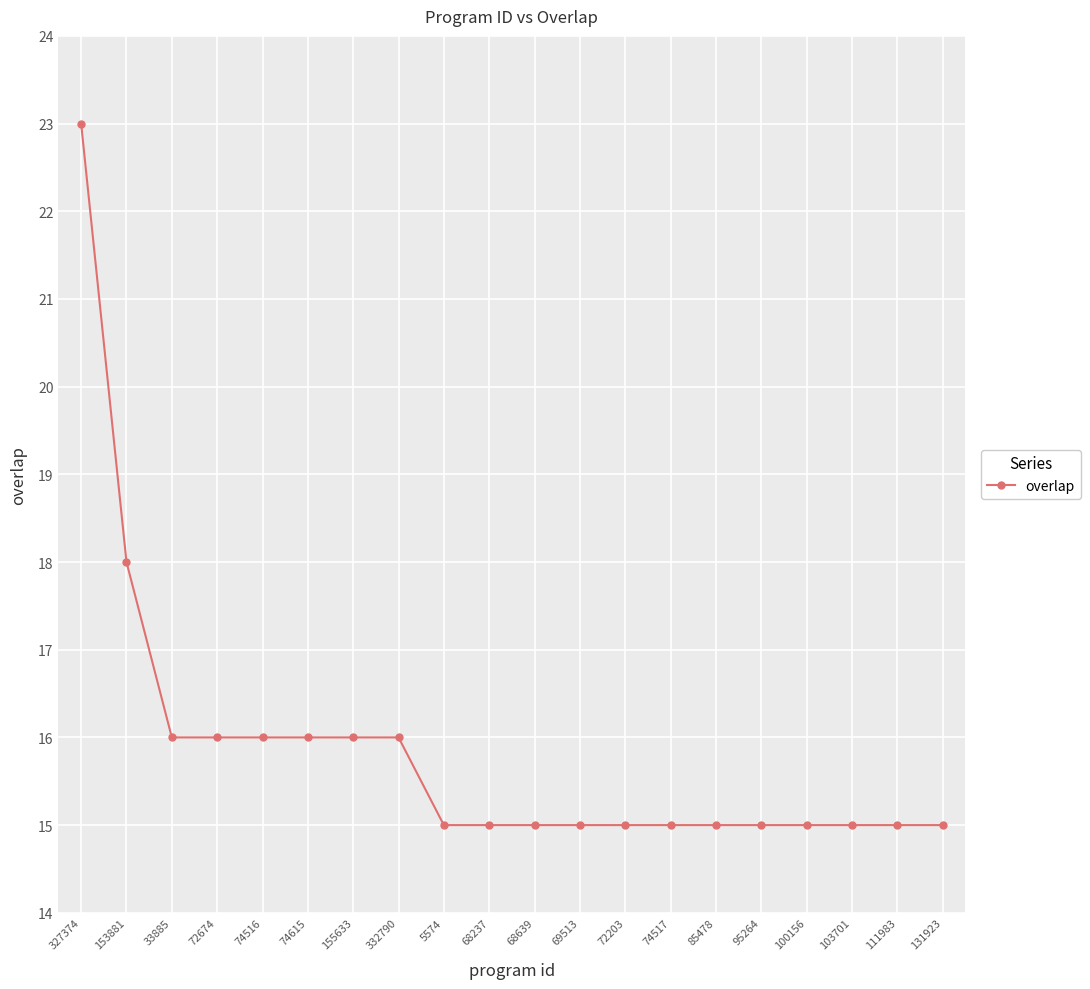

Reading left to right, transcribe all the data shown in this chart.

327374=23	153881=18	33885=16	72674=16	74516=16	74615=16	155633=16	332790=16	5574=15	68237=15	68639=15	69513=15	72203=15	74517=15	85478=15	95264=15	100156=15	103701=15	111983=15	131923=15